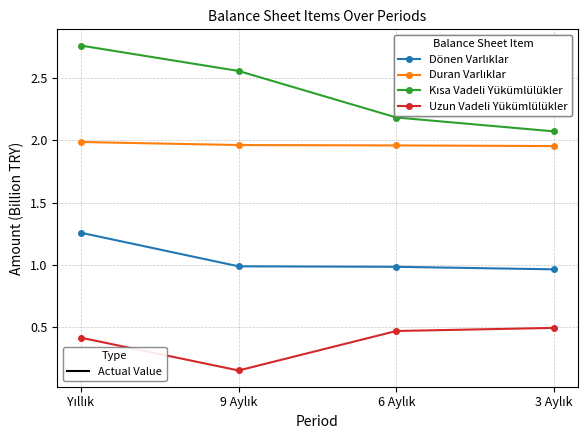

How many lines are shown in the chart?

4